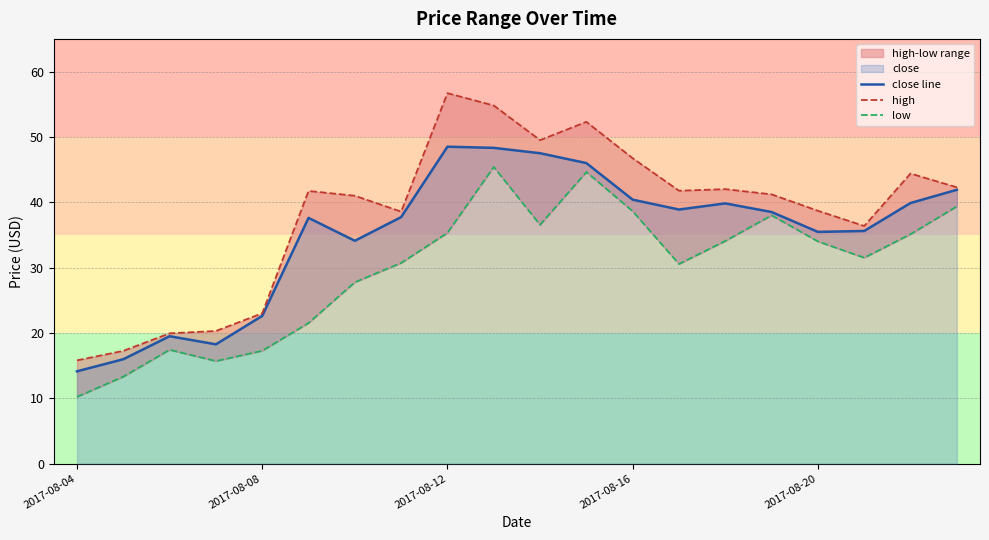

In high, how many points are higher than both neighbors (excluding endpoints)?

5